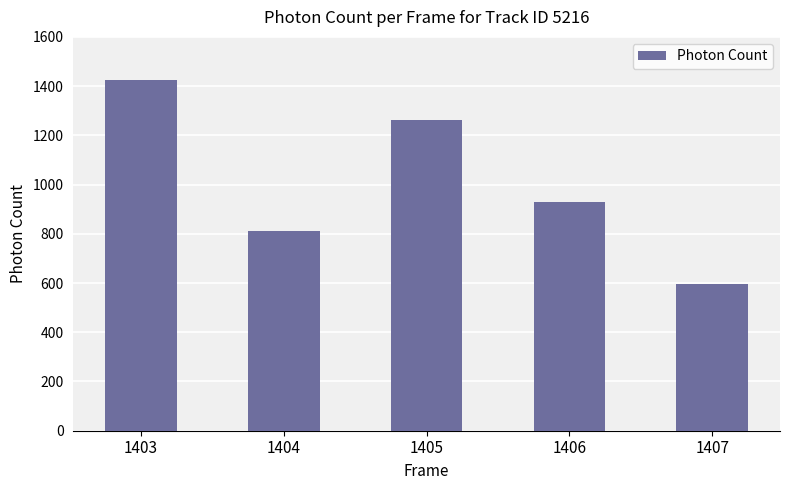

Does the chart contain stacked bars?

No